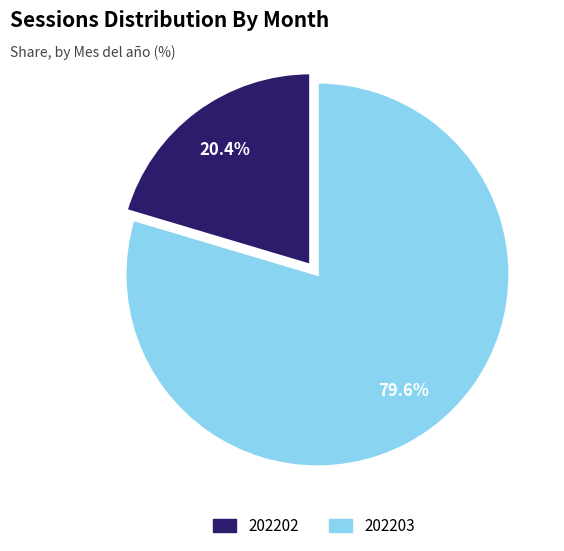

To the nearest percent, what portion does 202202 represent?

20%